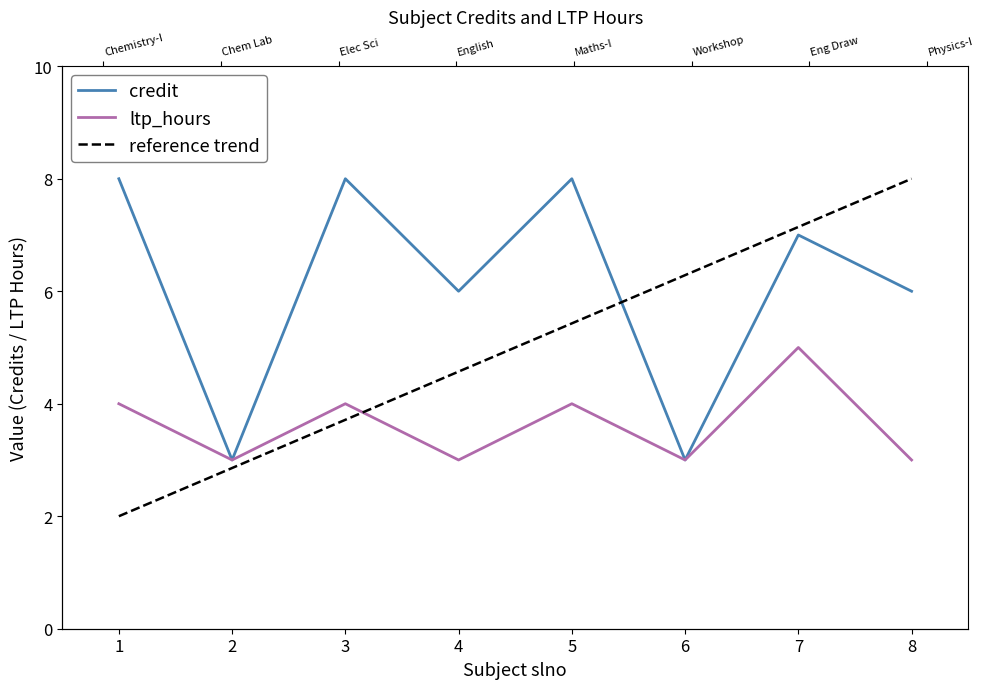

How many intersections are there between reference trend and credit?

1